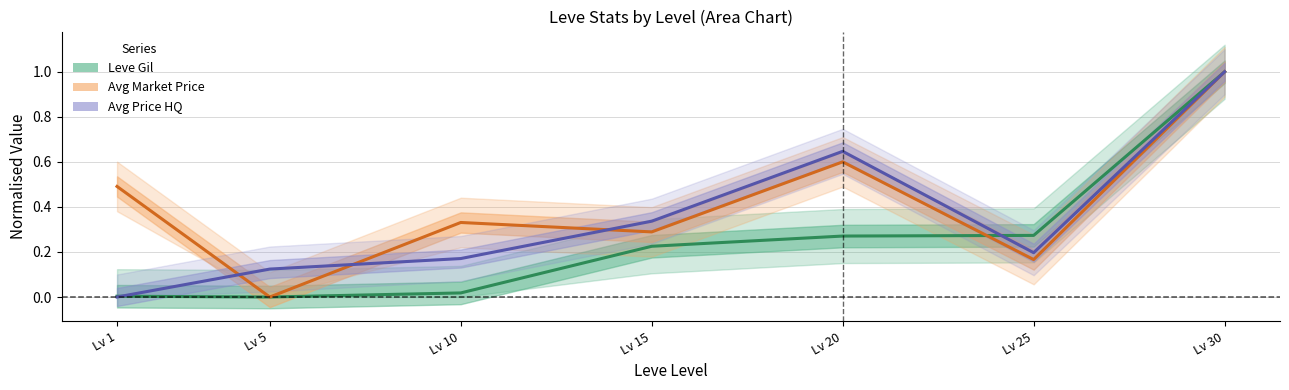

At which category is the sum across all series the highest?

Lv 30